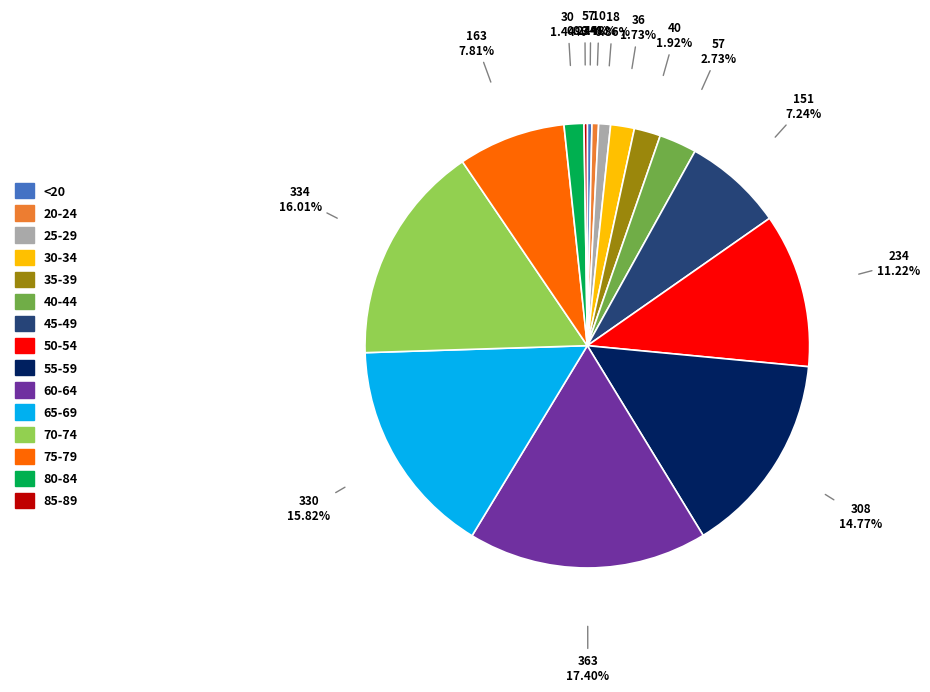

Which has a higher value, <20 or 30-34?

30-34